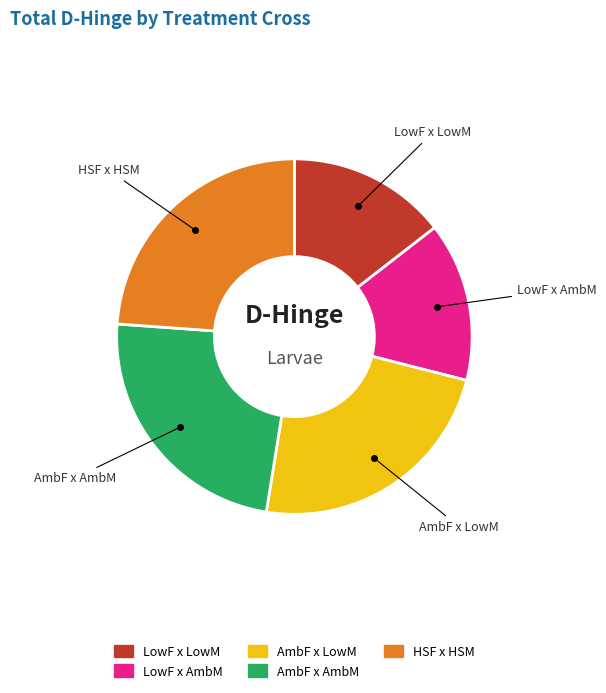

Do LowF x LowM and LowF x AmbM together represent more than half of the pie?

No